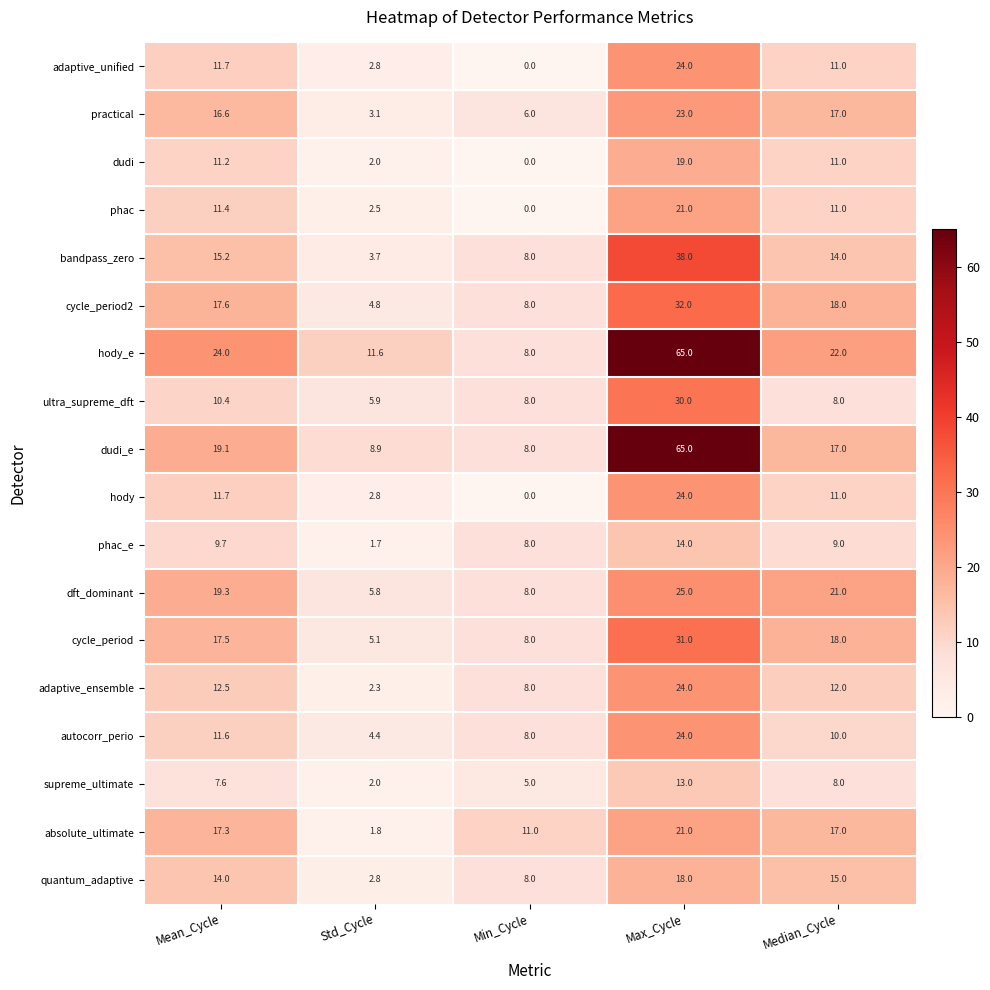

What is the difference between the adaptive_ensemble values at Max_Cycle and Mean_Cycle?

11.5